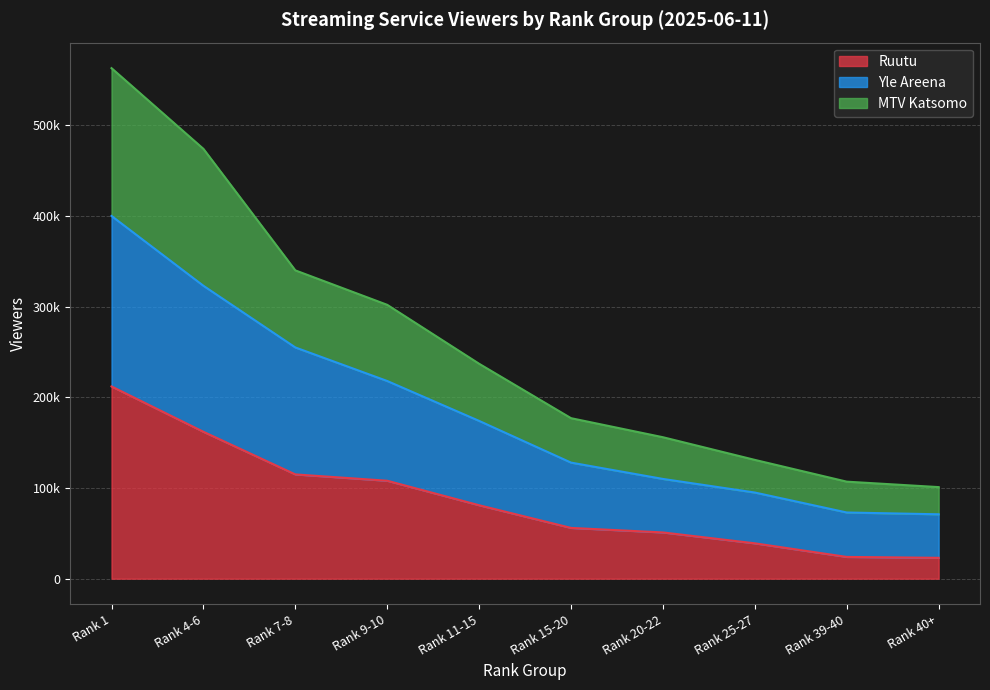

Reading right to left, list all the values displayed in this chart.

Ruutu: Rank 40+=23000	Rank 39-40=24000	Rank 25-27=39000	Rank 20-22=51000	Rank 15-20=56000	Rank 11-15=81000	Rank 9-10=108000	Rank 7-8=115000	Rank 4-6=162000	Rank 1=212000
Yle Areena: Rank 40+=71000	Rank 39-40=73000	Rank 25-27=95000	Rank 20-22=110000	Rank 15-20=128000	Rank 11-15=174000	Rank 9-10=218000	Rank 7-8=255000	Rank 4-6=323000	Rank 1=400000
MTV Katsomo: Rank 40+=101000	Rank 39-40=107000	Rank 25-27=131000	Rank 20-22=156000	Rank 15-20=177000	Rank 11-15=237000	Rank 9-10=302000	Rank 7-8=340000	Rank 4-6=474000	Rank 1=563000